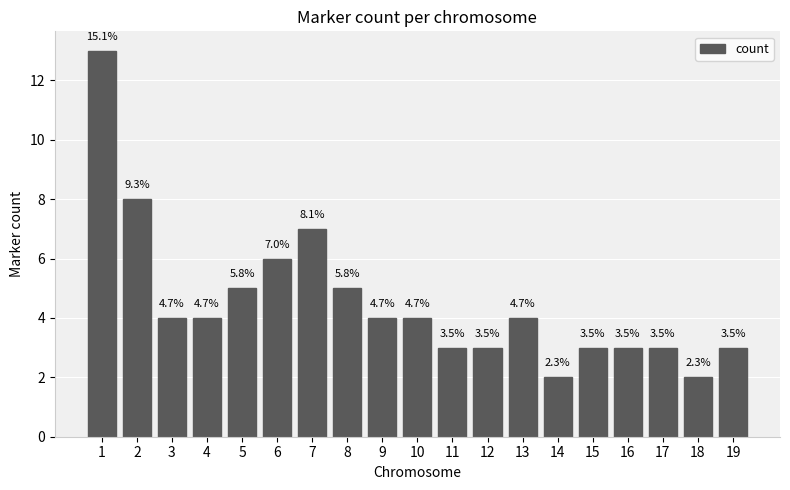

Which label corresponds to the largest value in the chart?

1